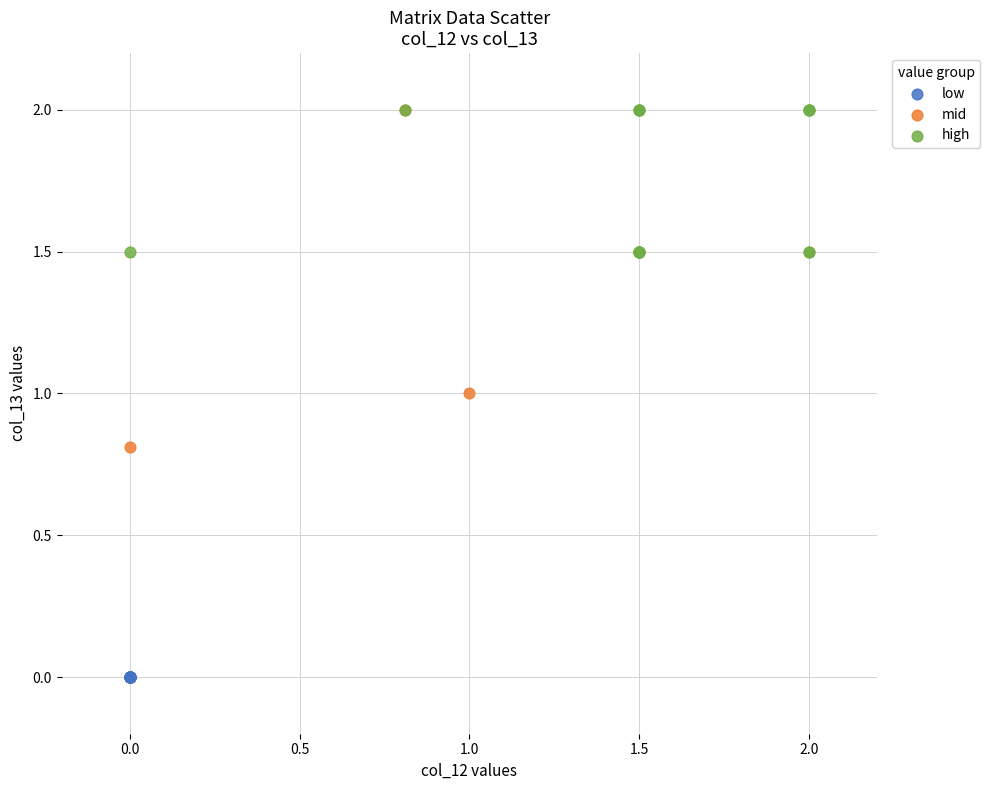

What are all the series names shown in the legend?

low, mid, high